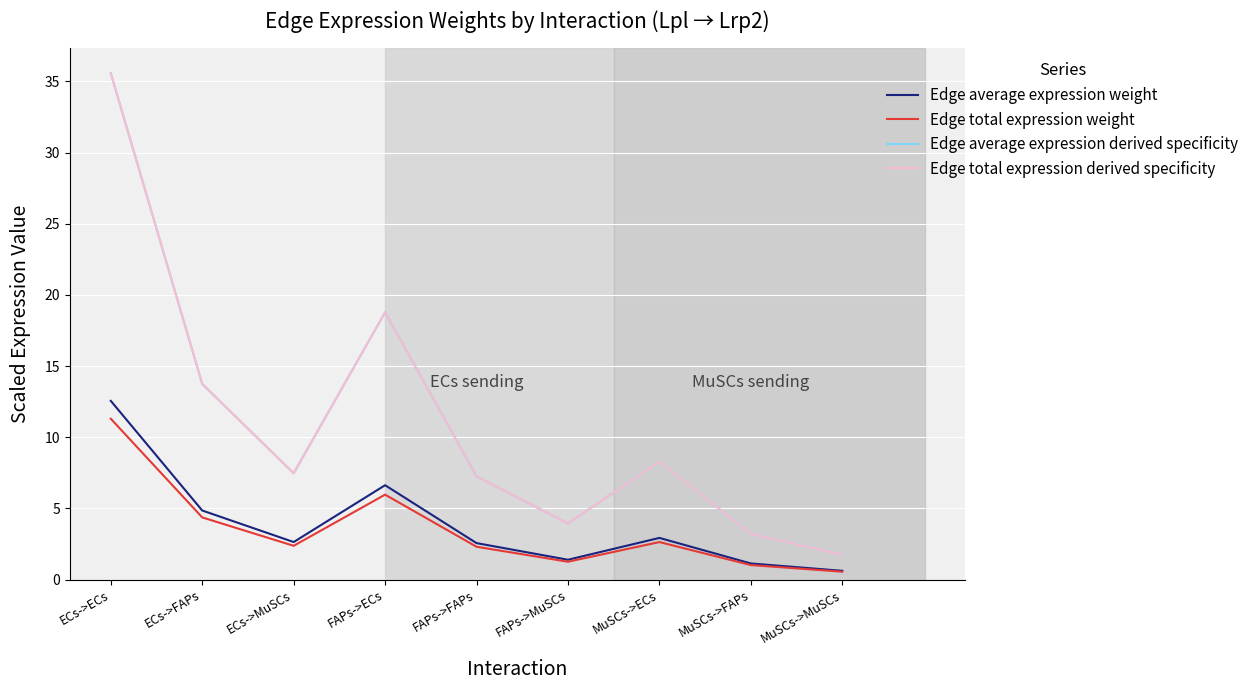

What is the total value across all series at ECs->MuSCs?

19.9